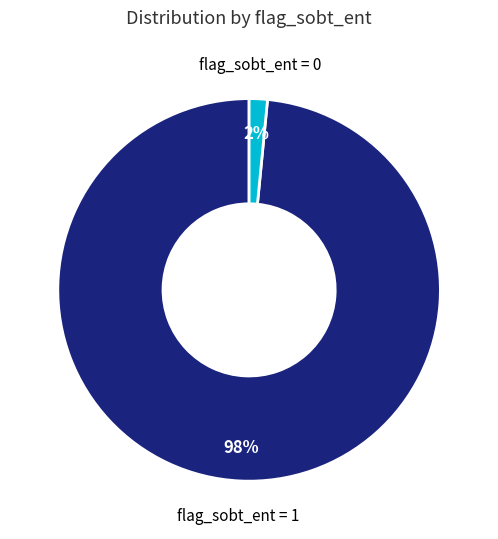

The flag_sobt_ent = 0 slice represents 2% of the pie. True or false?

True